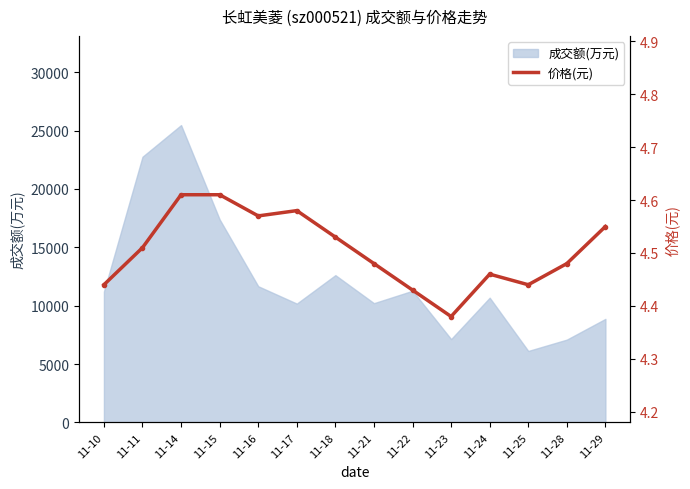

Reading left to right, transcribe all the data shown in this chart.

11-10=4.4	11-11=4.5	11-14=4.6	11-15=4.6	11-16=4.6	11-17=4.6	11-18=4.5	11-21=4.5	11-22=4.4	11-23=4.4	11-24=4.5	11-25=4.4	11-28=4.5	11-29=4.5